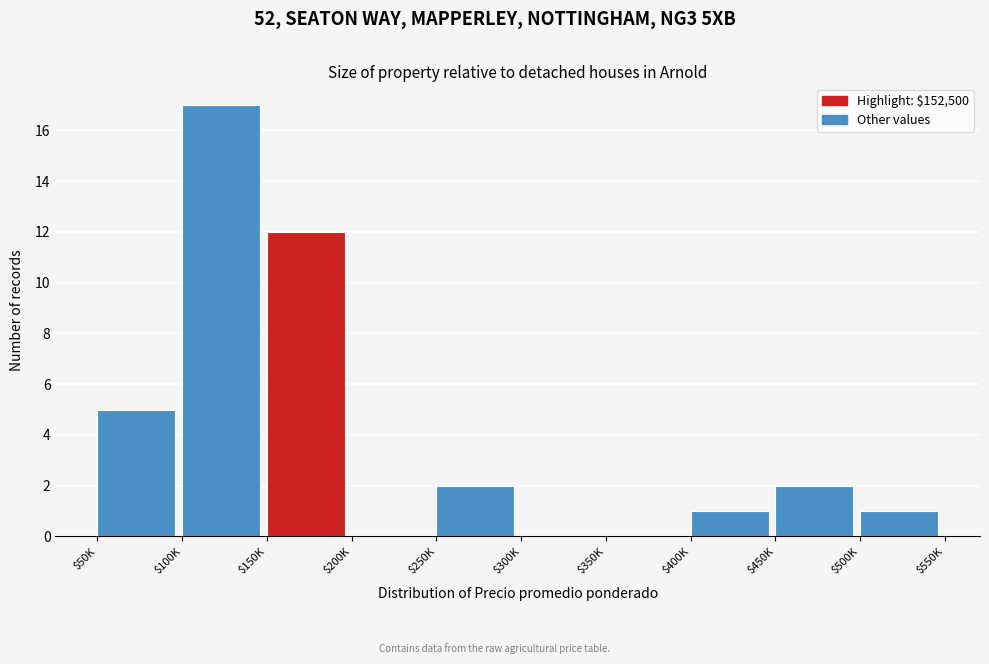

The value at $400K is 1. True or false?

True